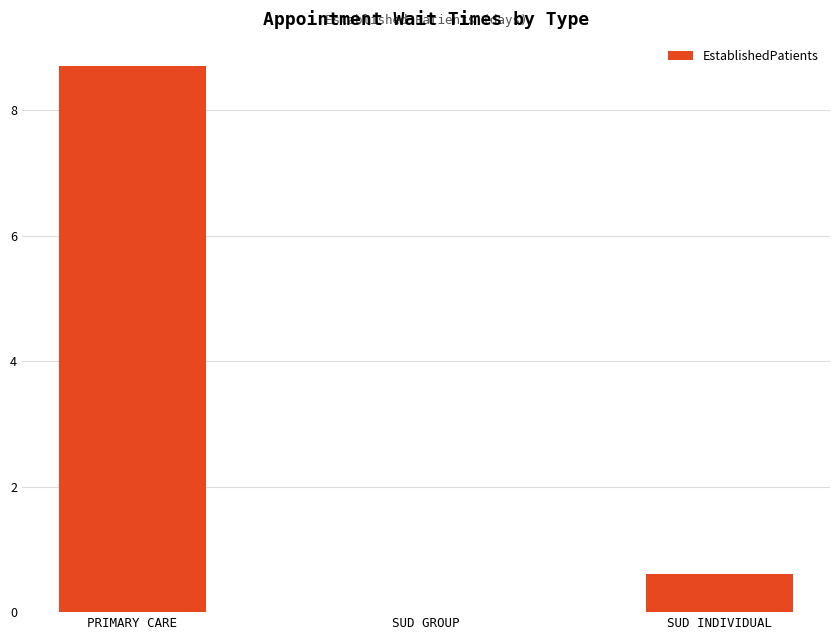

Reading left to right, extract all data points from this chart.

PRIMARY CARE=8.7	SUD GROUP=0.0	SUD INDIVIDUAL=0.6